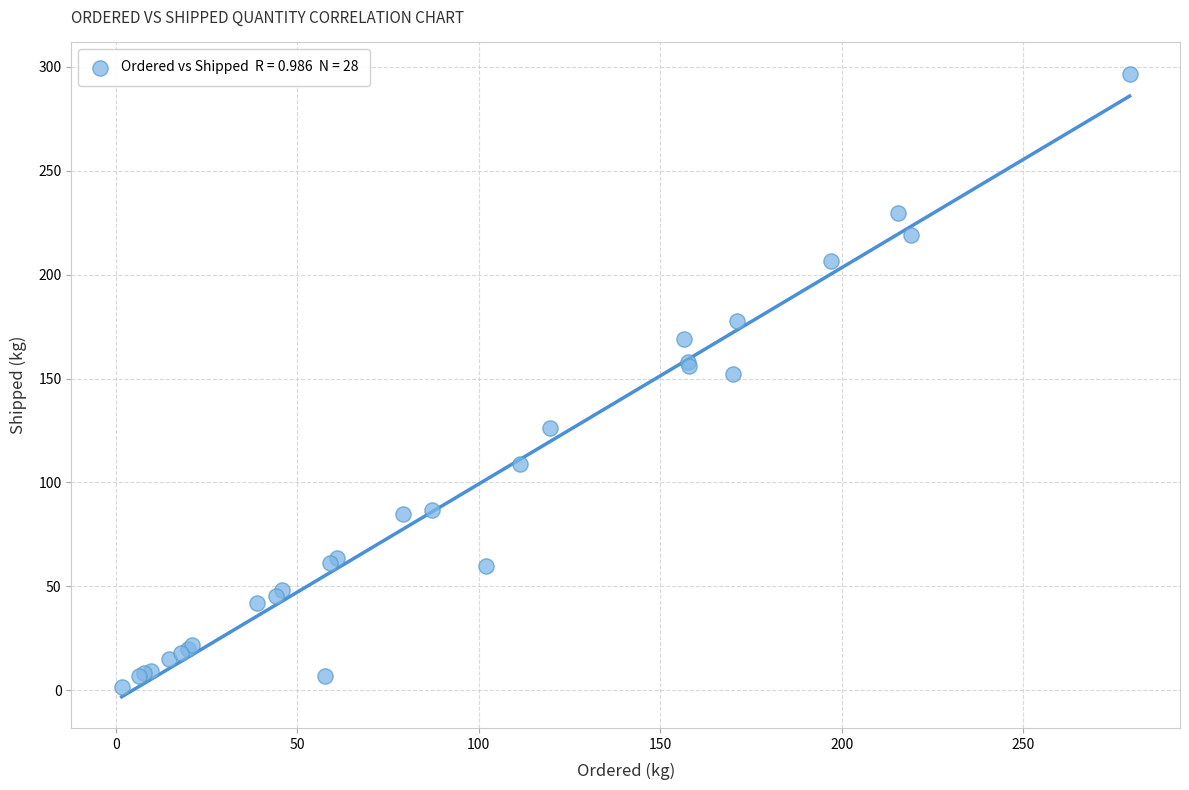

What Y value in the scatter plot is closest to 149?

152.4